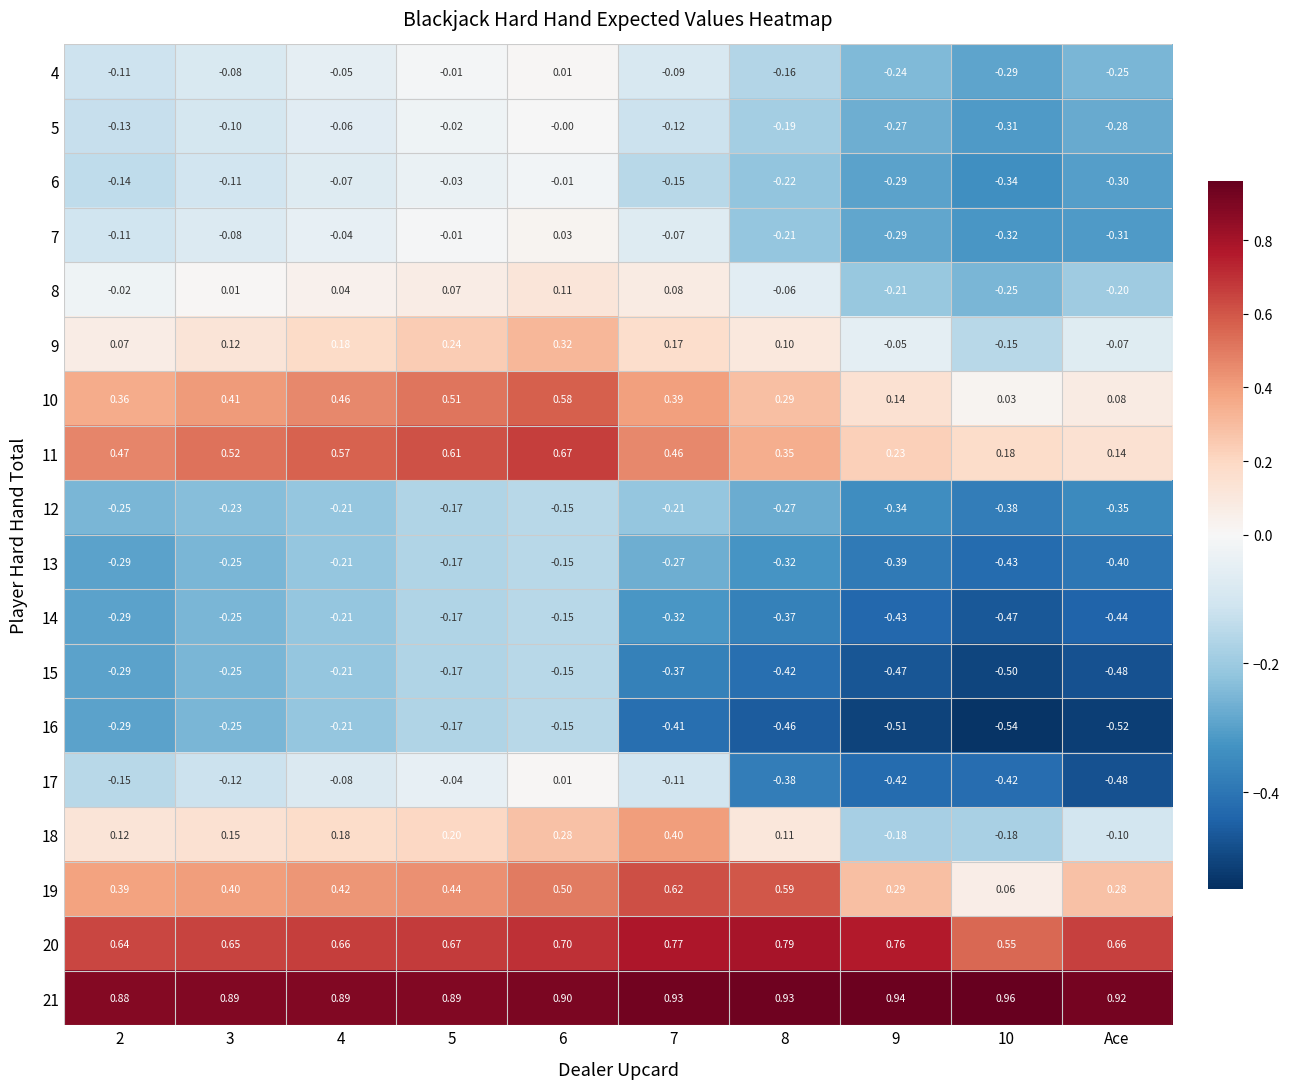

At which label does 17 reach its minimum?

Ace